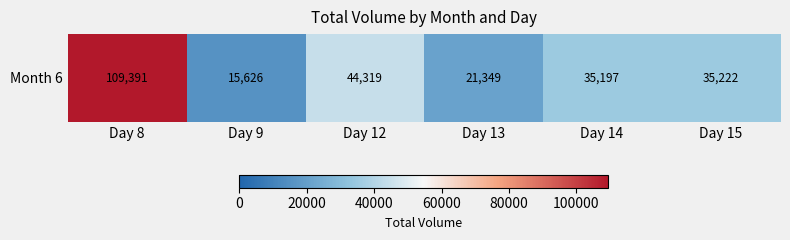

Where does the data first go above 35222?

Day 8